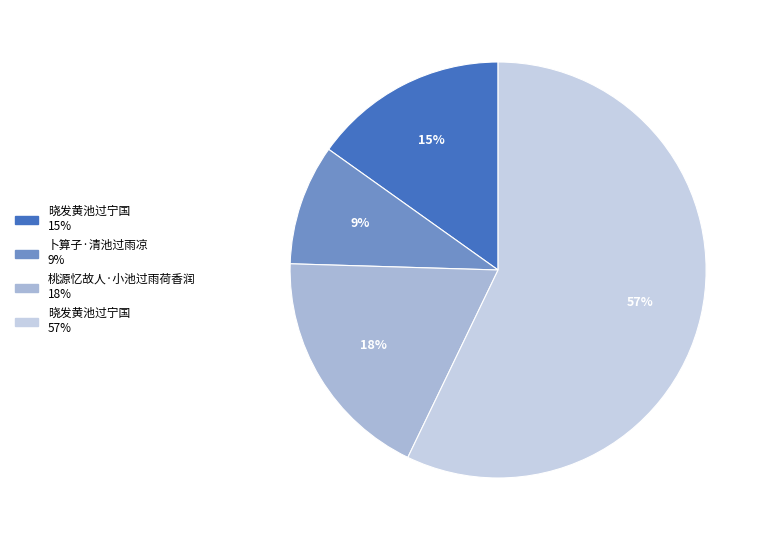

To the nearest percent, what is the difference between the largest and smallest slice percentages?

48%